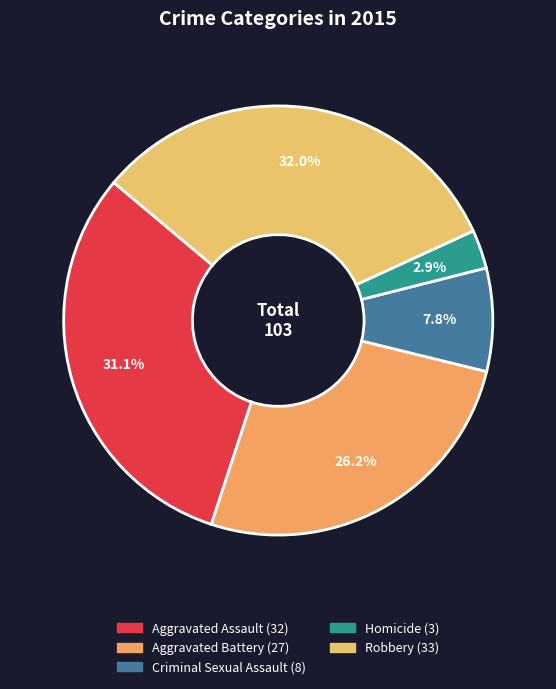

Rank the categories by value from highest to lowest.

Robbery, Aggravated Assault, Aggravated Battery, Criminal Sexual Assault, Homicide